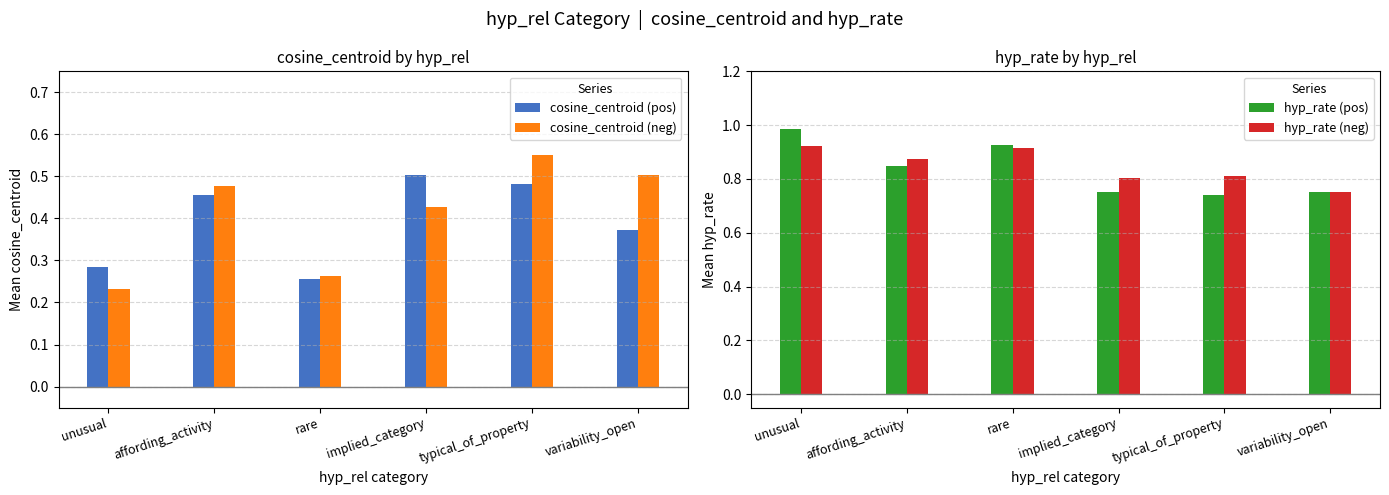

What is the difference between the hyp_rate (neg) values at implied_category and unusual?

0.1